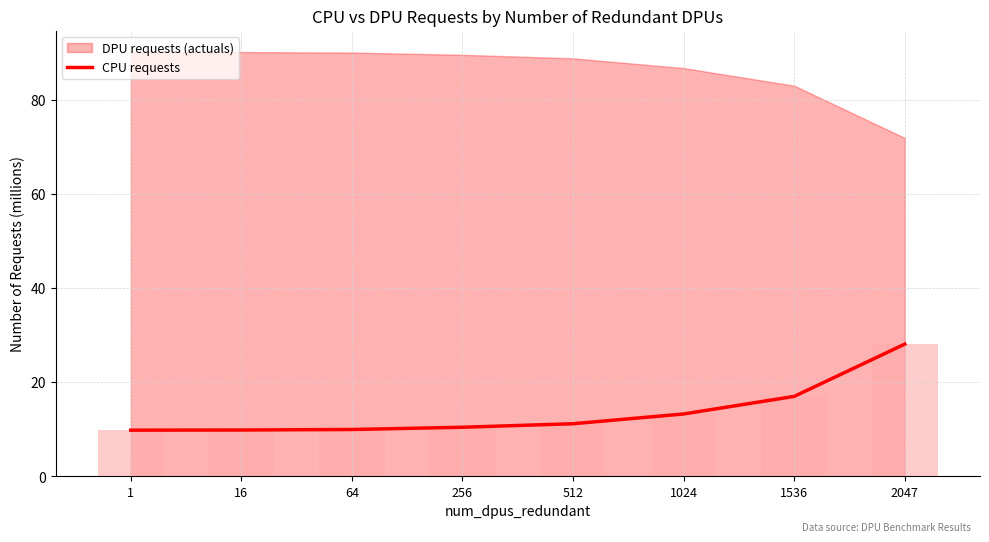

At which category does the chart reach its minimum across all series?

1